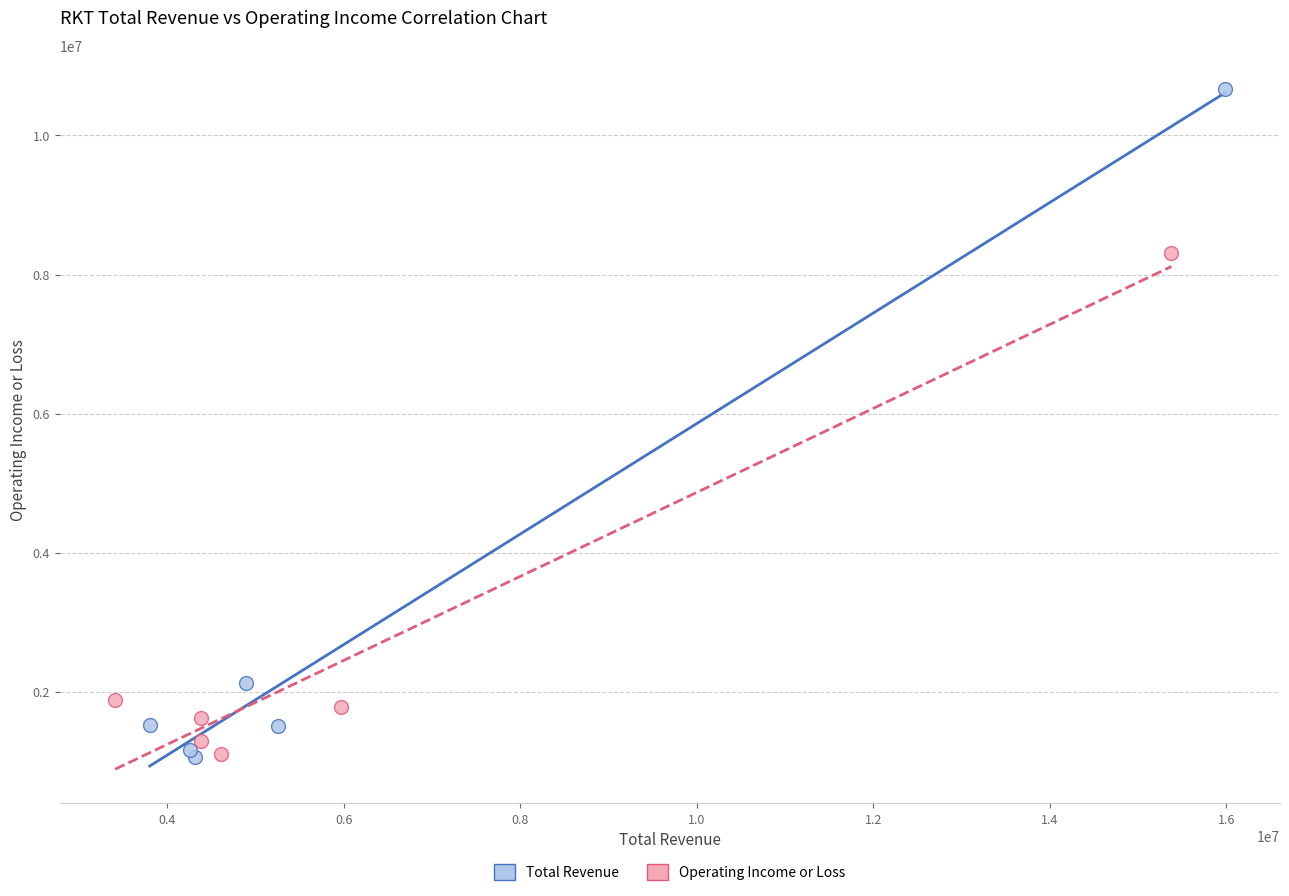

Which series reaches the maximum Y coordinate?

Total Revenue